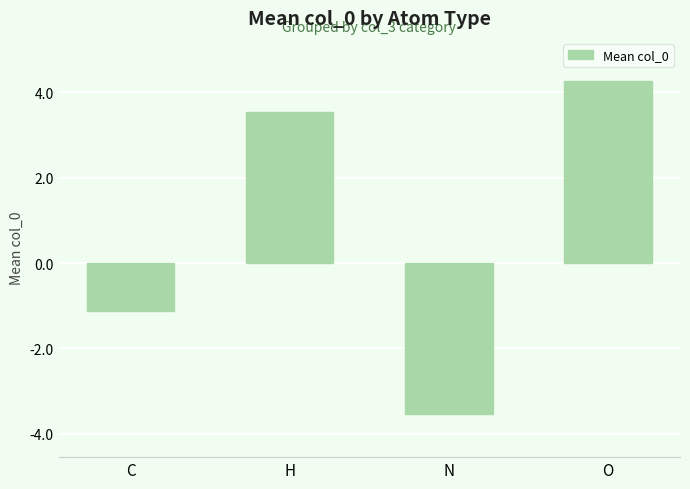

What is the approximate value at O?

4.3